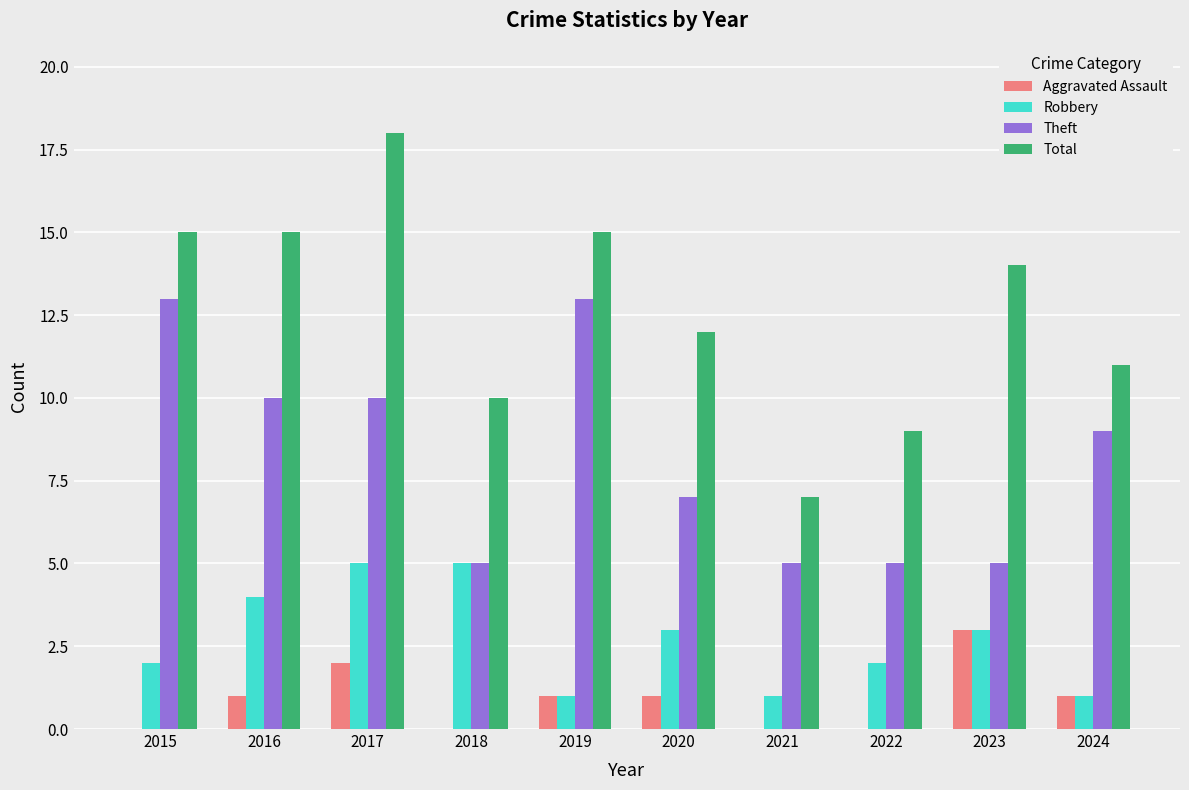

How many distinct data groups are displayed?

4